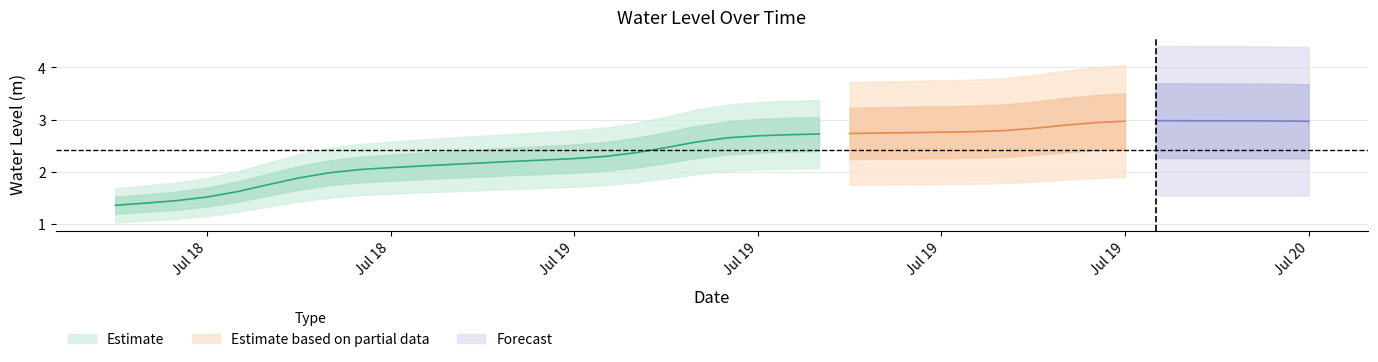

Which category has the lowest value across all series?

2025-07-18 12:00:00